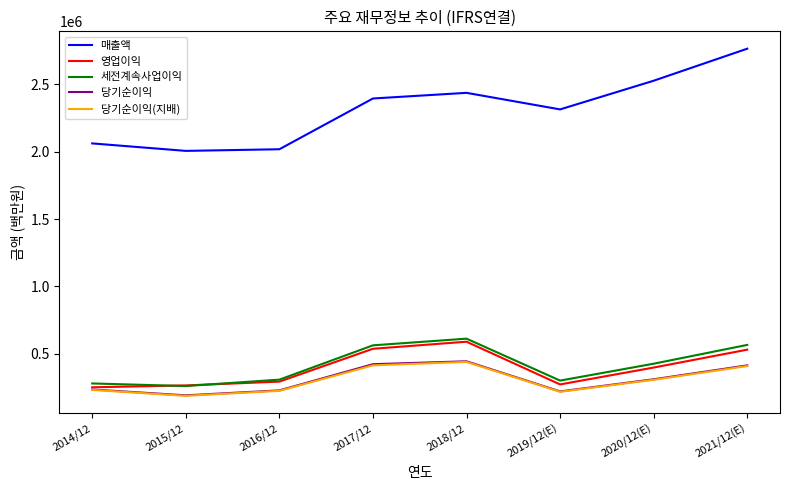

What is the total value across all series at 2017/12?

4329477